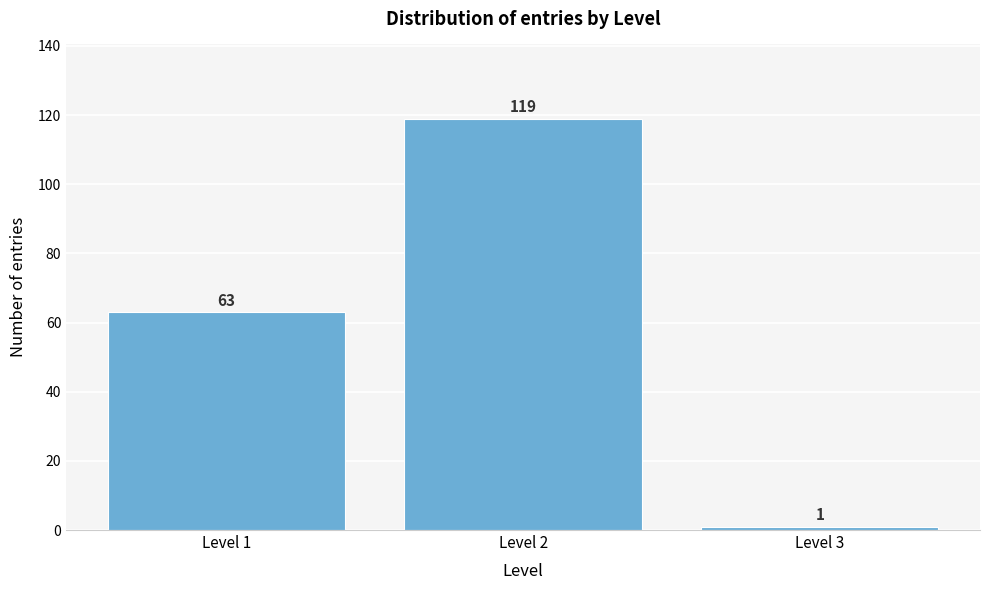

Reading right to left, what are all the values shown in this chart?

Level 3=1	Level 2=119	Level 1=63